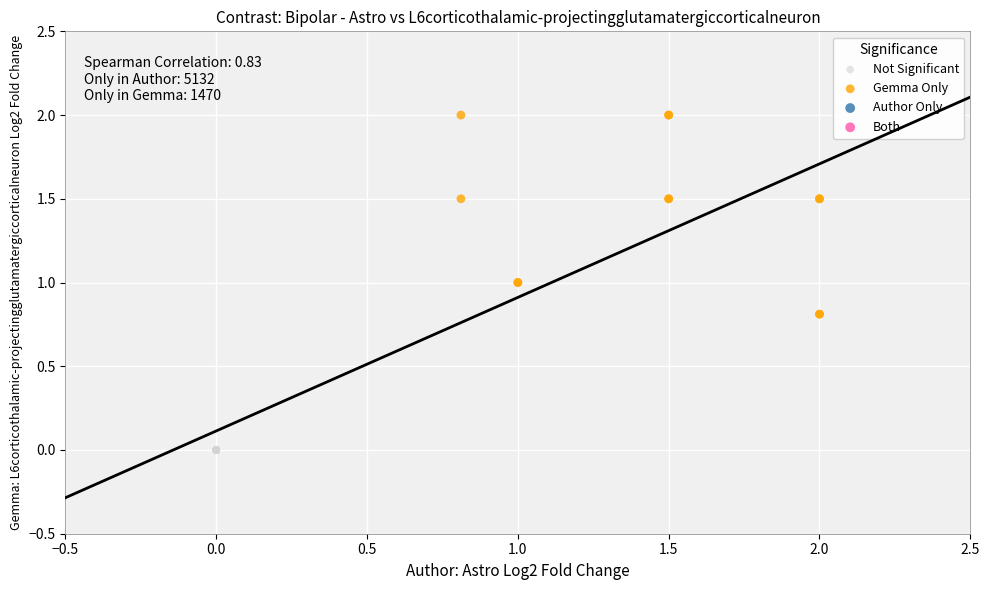

Which series contains the highest Y value?

Gemma Only